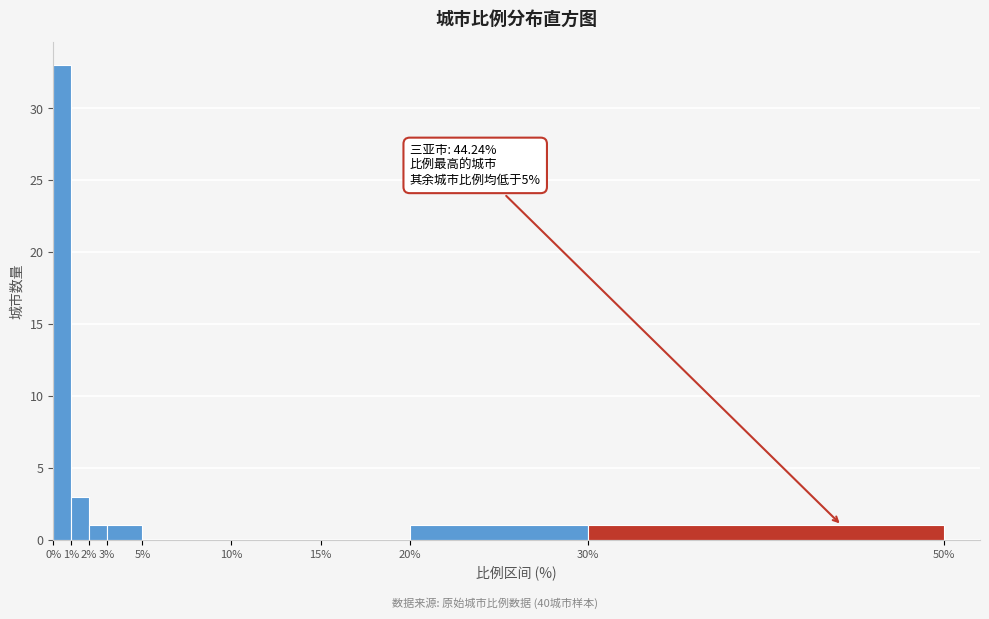

Over which range of the x-axis is the bar tallest?

0% to 1%